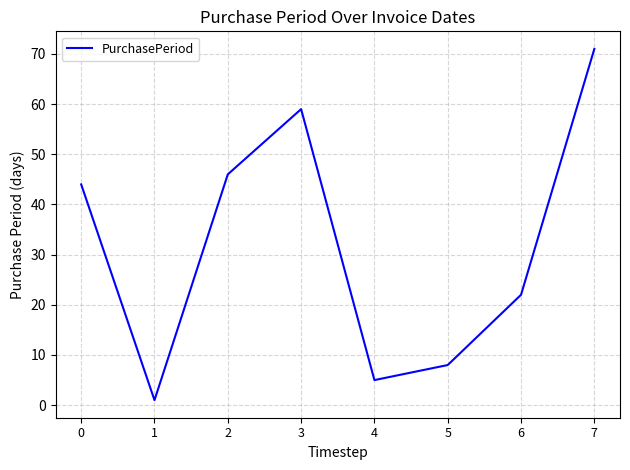

What is the average value?

32